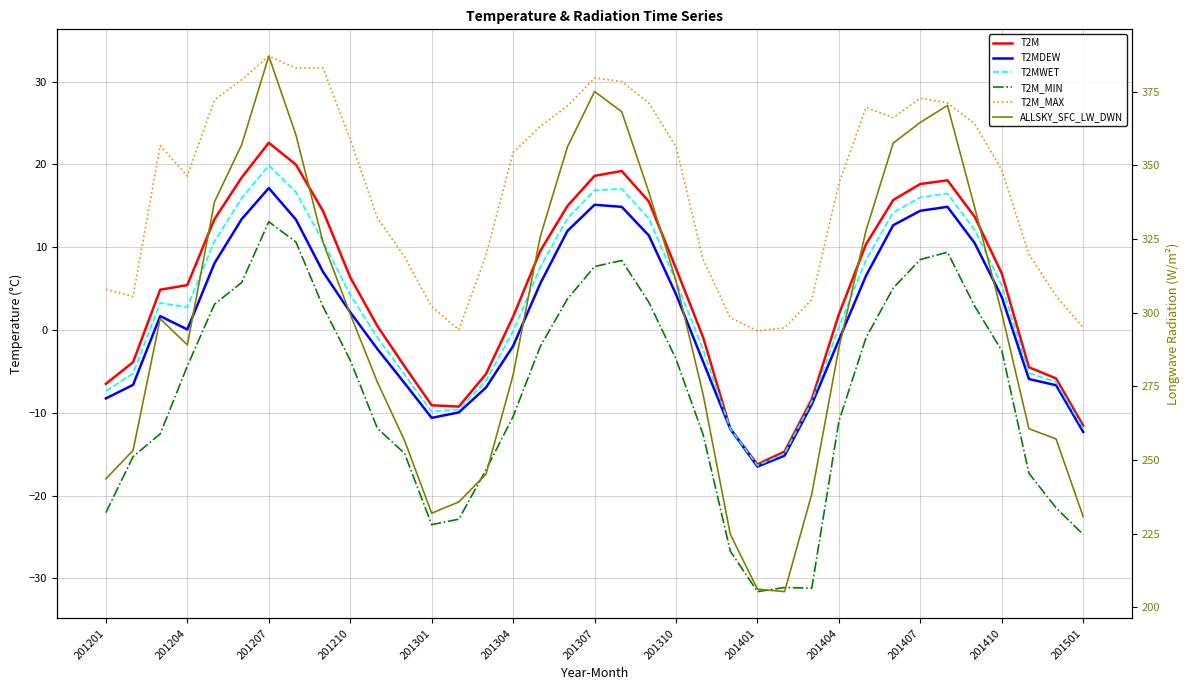

How many interior local peaks does the T2MDEW series have?

4